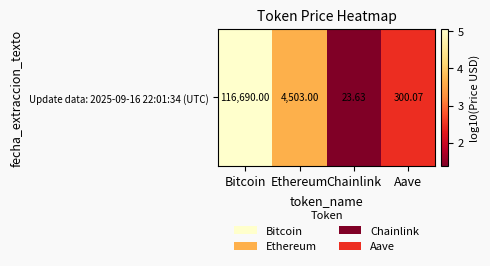

What is the smallest value displayed?

1.4